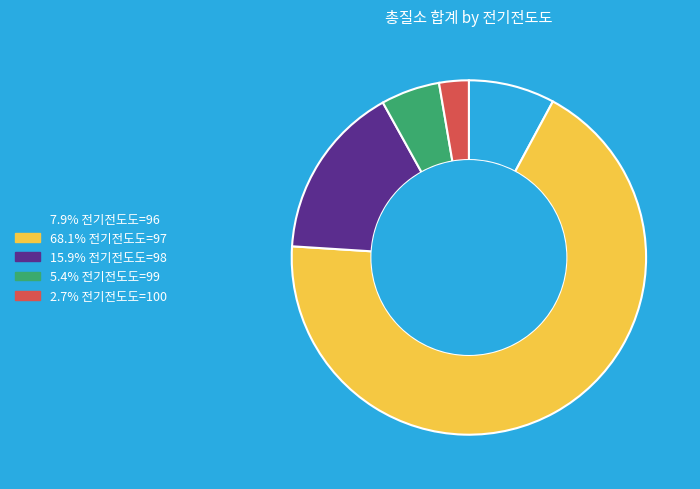

Is there a majority slice in this chart?

Yes